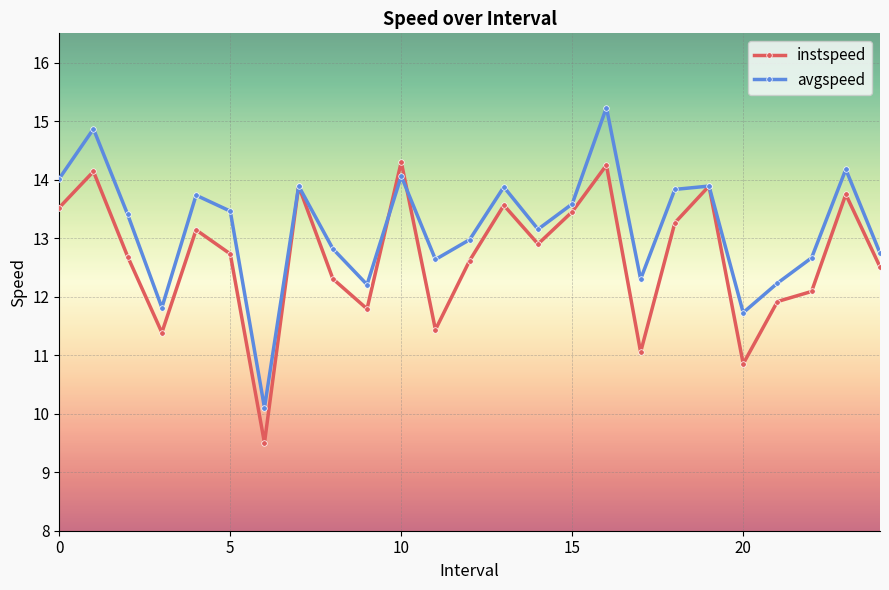

How many lines are shown in the chart?

2